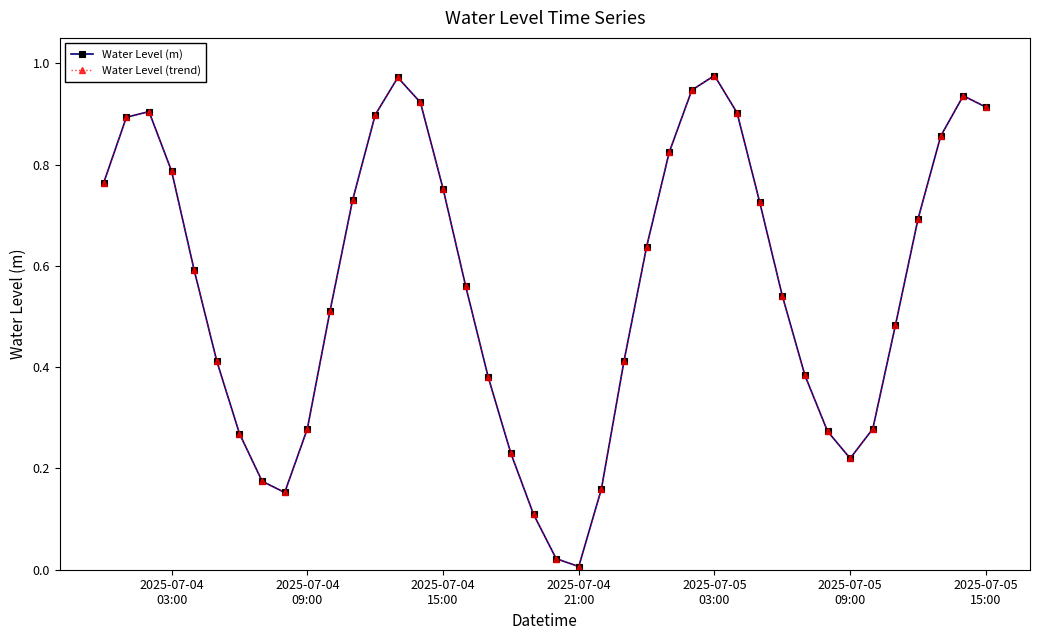

How many series are shown in this chart?

2